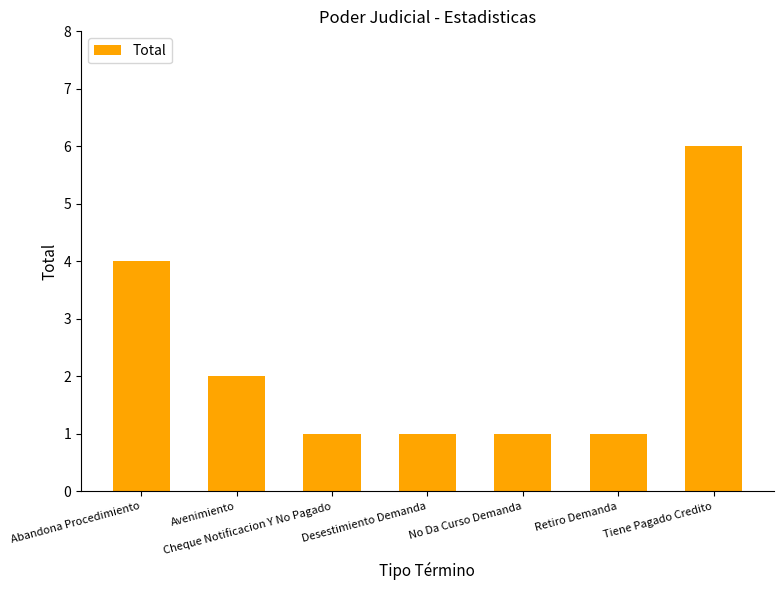

What is the change in value from Abandona Procedimiento to Cheque Notificacion Y No Pagado?

-3